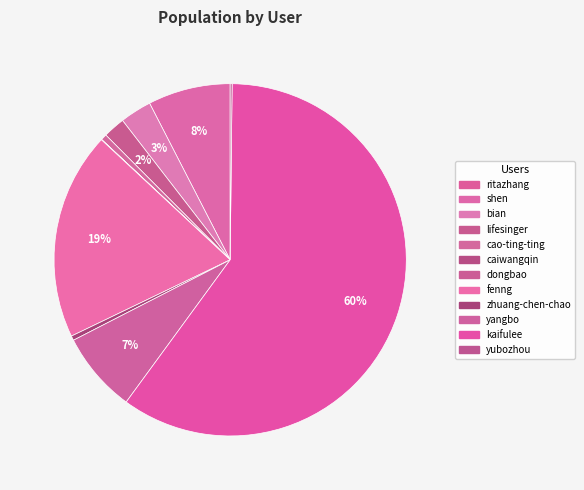

To the nearest percent, what is the average slice percentage?

8%